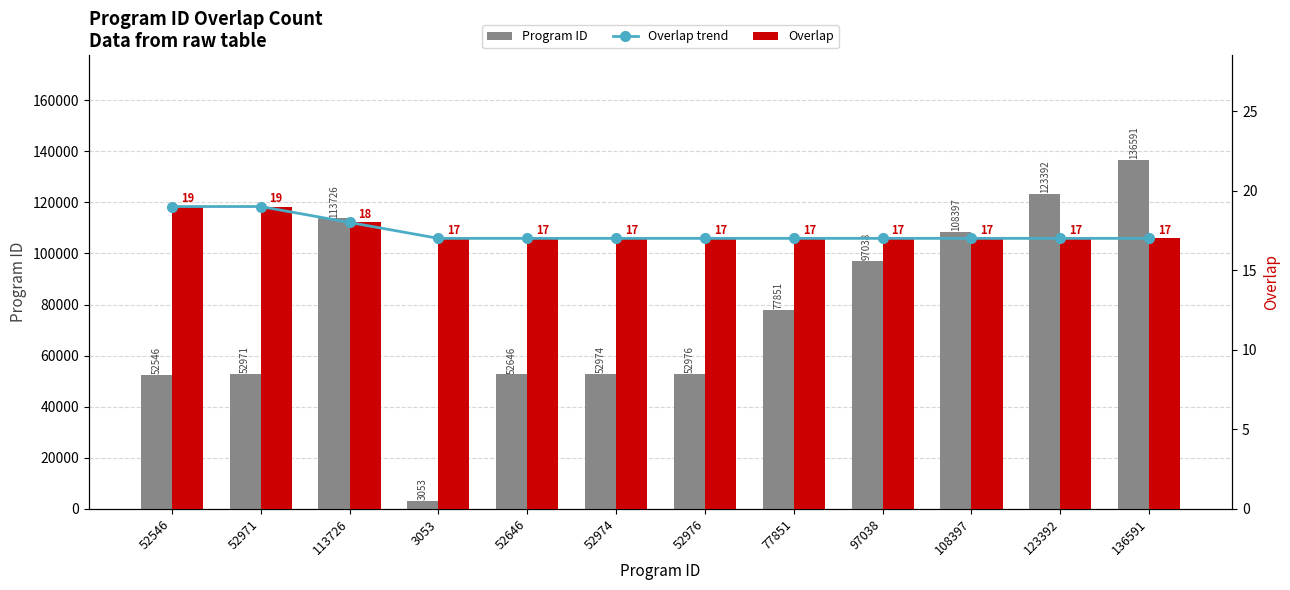

Rank the series by their maximum value, from highest to lowest.

Program ID, Overlap trend, Overlap